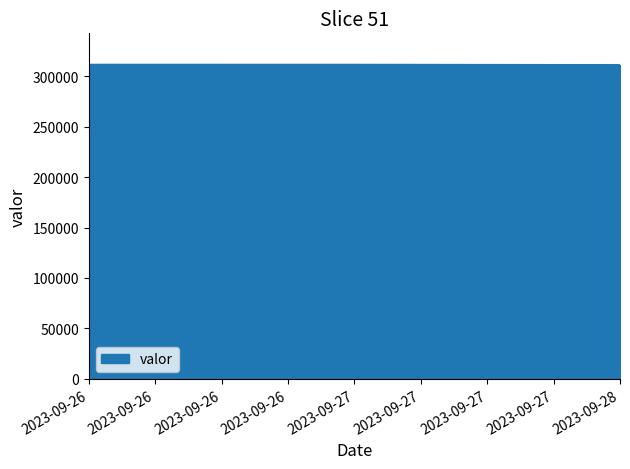

What is the smallest value displayed?

310984